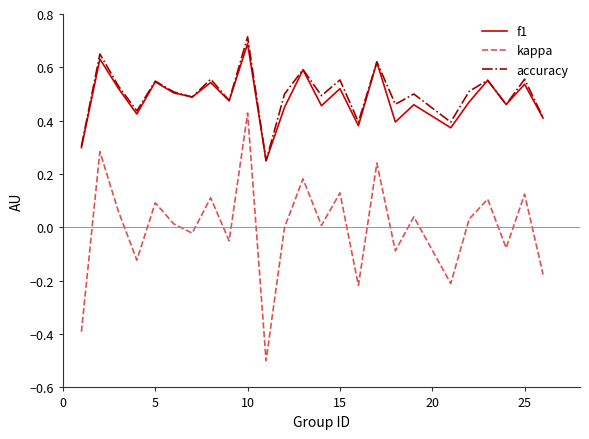

Which series has the largest range (max minus min)?

kappa